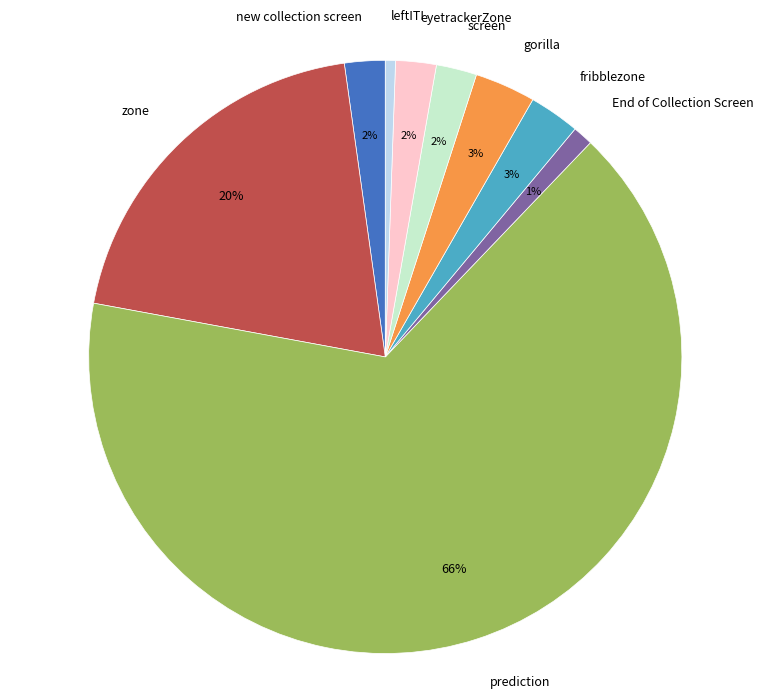

Count the number of slices in the pie.

9